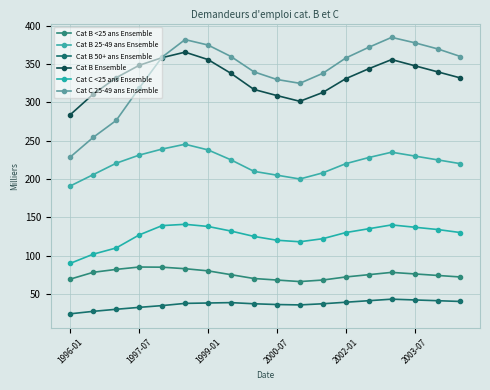

How many lines are shown in the chart?

6